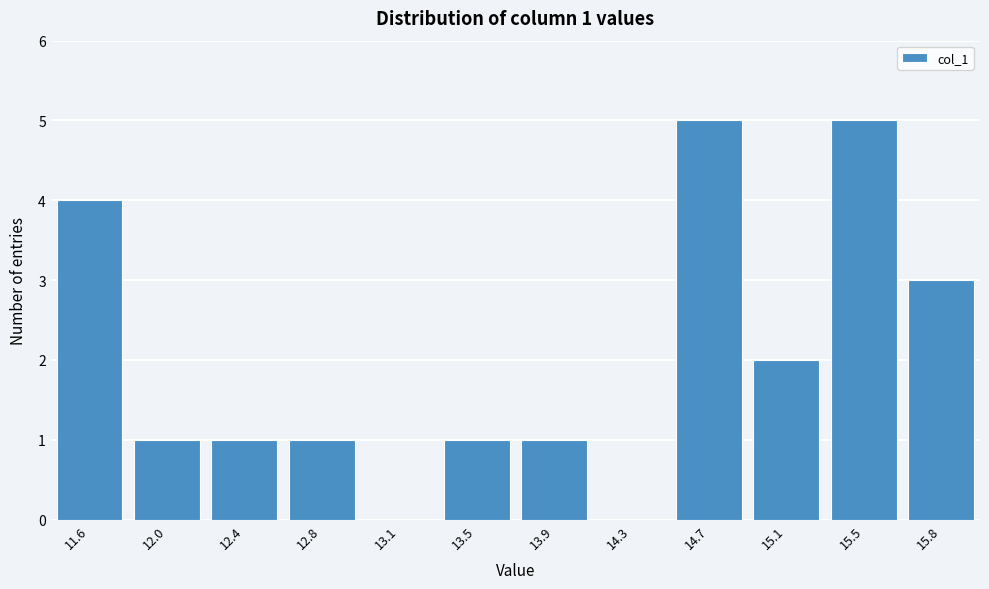

Reading left to right, list all the values displayed in this chart.

11.6=4	12.0=1	12.4=1	12.8=1	13.1=0	13.5=1	13.9=1	14.3=0	14.7=5	15.1=2	15.5=5	15.8=3